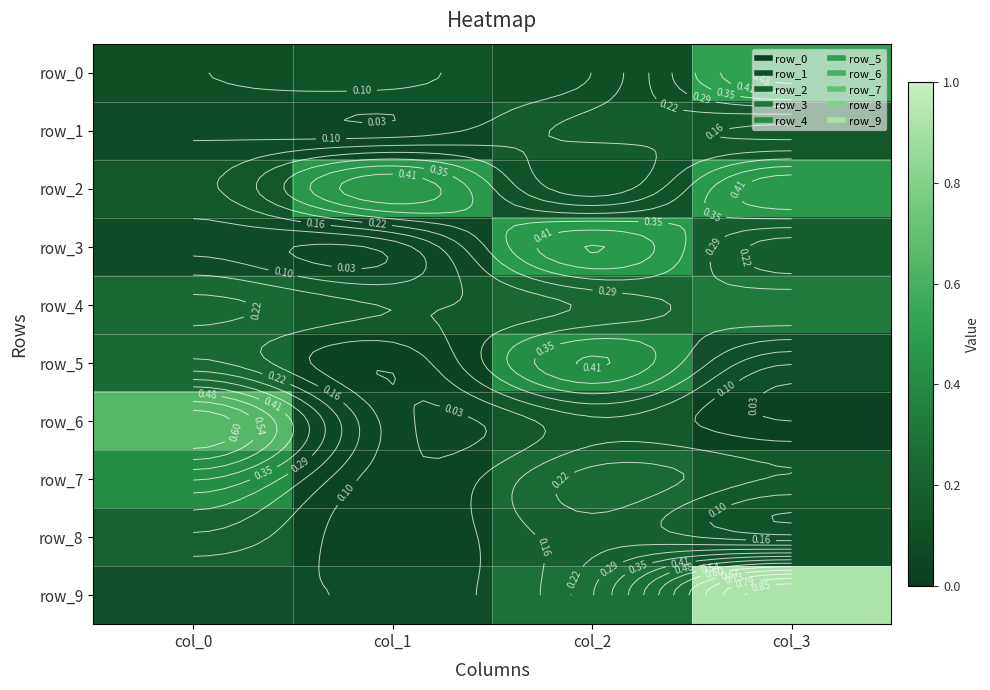

Reading left to right, list all the values displayed in this chart.

row_0: col_0=0.1	col_1=0.1	col_2=0.1	col_3=0.5
row_1: col_0=0.1	col_1=0.1	col_2=0.2	col_3=0.1
row_2: col_0=0.1	col_1=0.5	col_2=0.1	col_3=0.5
row_3: col_0=0.1	col_1=0.1	col_2=0.5	col_3=0.2
row_4: col_0=0.2	col_1=0.2	col_2=0.2	col_3=0.3
row_5: col_0=0.2	col_1=0.0	col_2=0.4	col_3=0.1
row_6: col_0=0.7	col_1=0.1	col_2=0.1	col_3=0.0
row_7: col_0=0.4	col_1=0.0	col_2=0.3	col_3=0.2
row_8: col_0=0.2	col_1=0.0	col_2=0.2	col_3=0.1
row_9: col_0=0.1	col_1=0.1	col_2=0.3	col_3=0.9